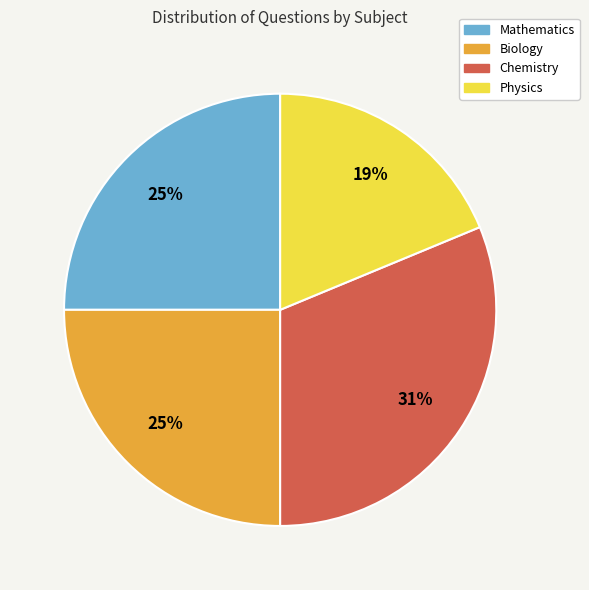

Which category has the biggest portion of the pie?

Chemistry